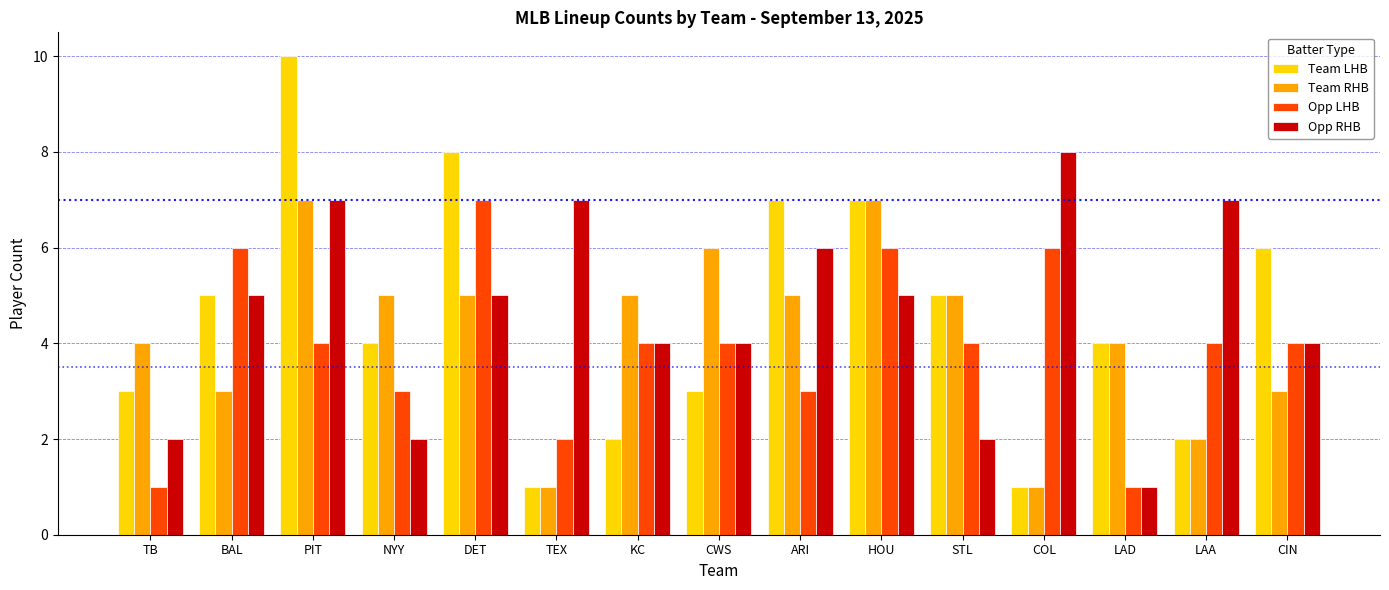

Does the chart contain any negative values?

No